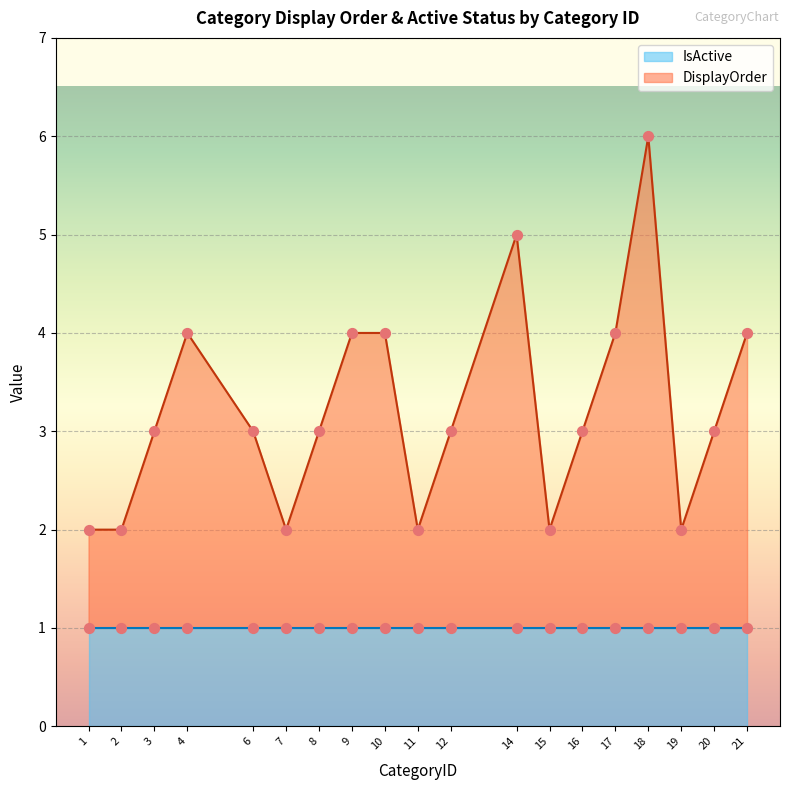

Approximately how many times larger is the value at 1 compared to 2?

1.0